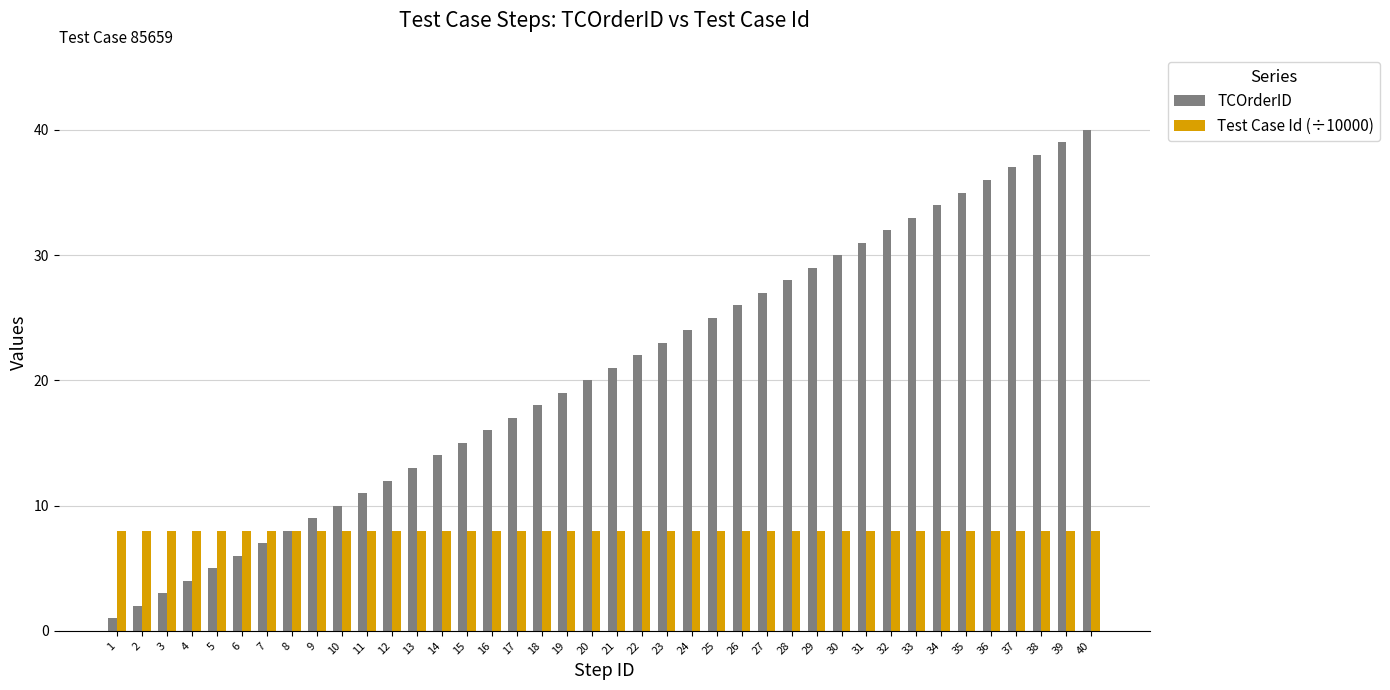

Read the TCOrderID value at 18, to the nearest 10.

20